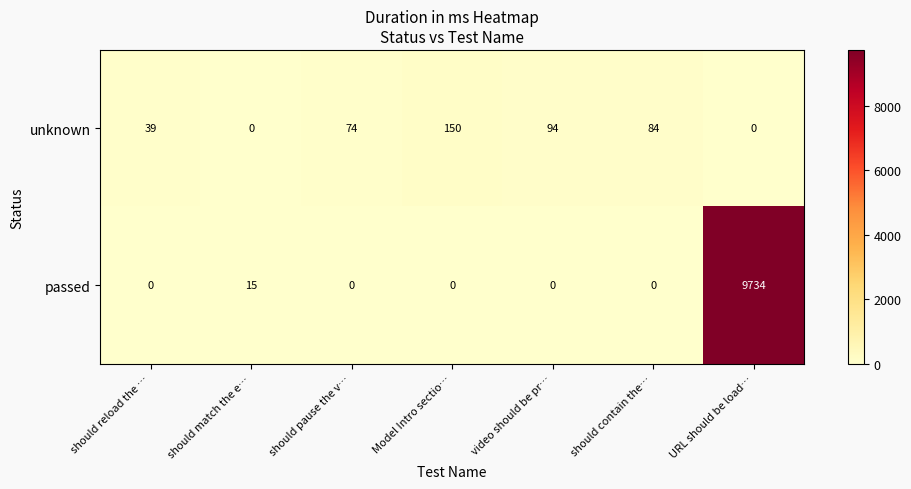

Reading left to right, what are all the values shown in this chart?

unknown: 39	0	74	150	94	84	0
passed: 0	15	0	0	0	0	9734